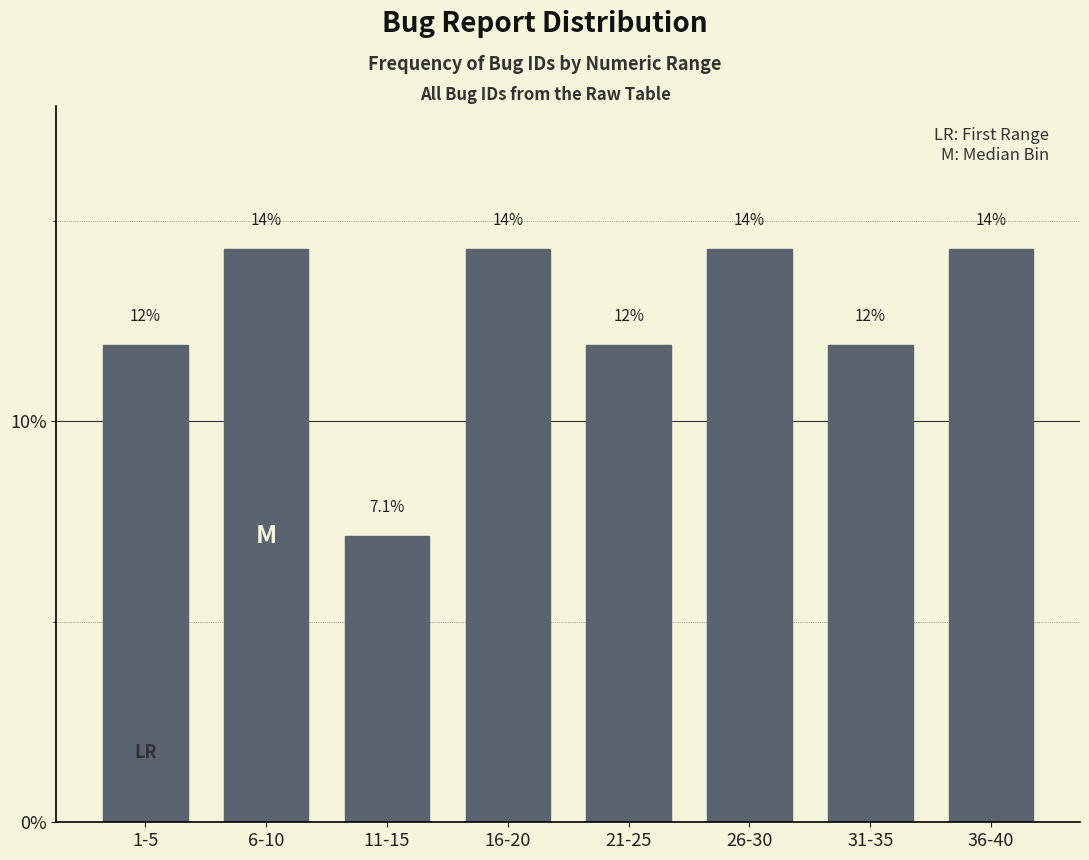

How many bars are there in total?

8